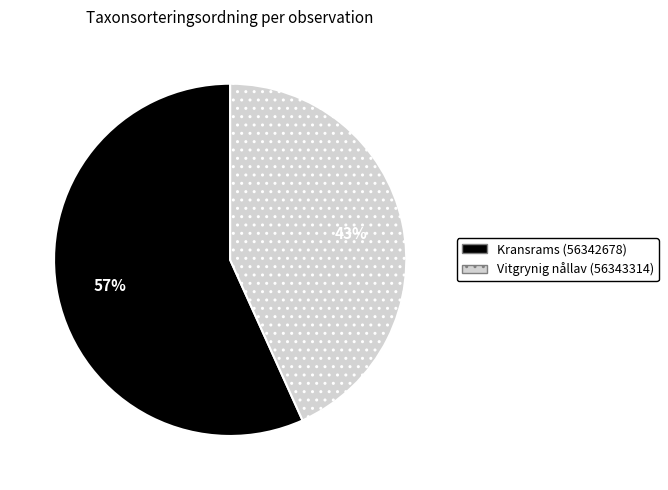

Combined, do Vitgrynig nållav (56343314) and Kransrams (56342678) account for over 50%?

Yes